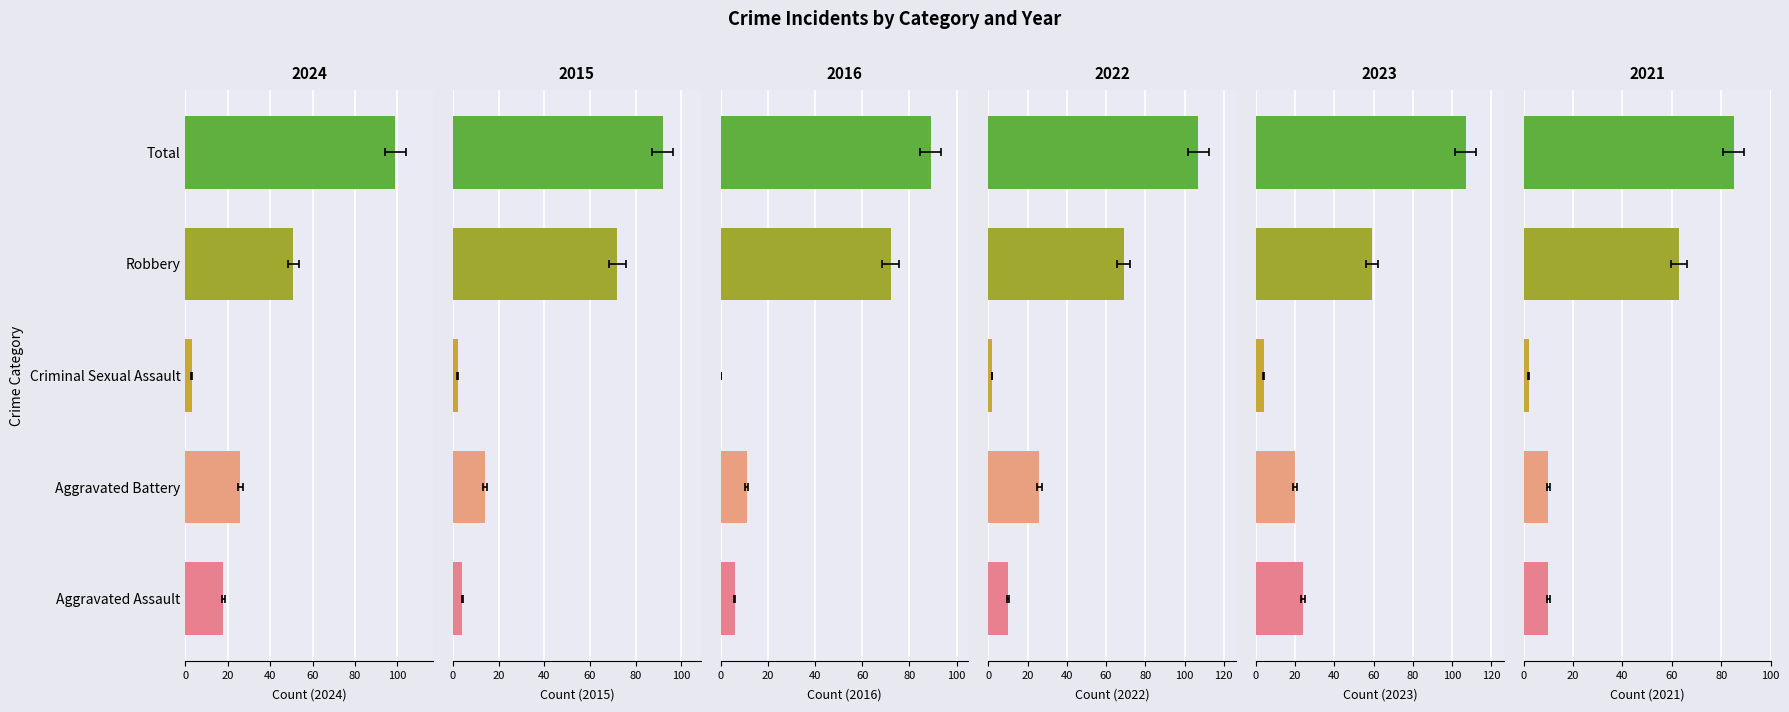

Count the number of categories in the chart.

5